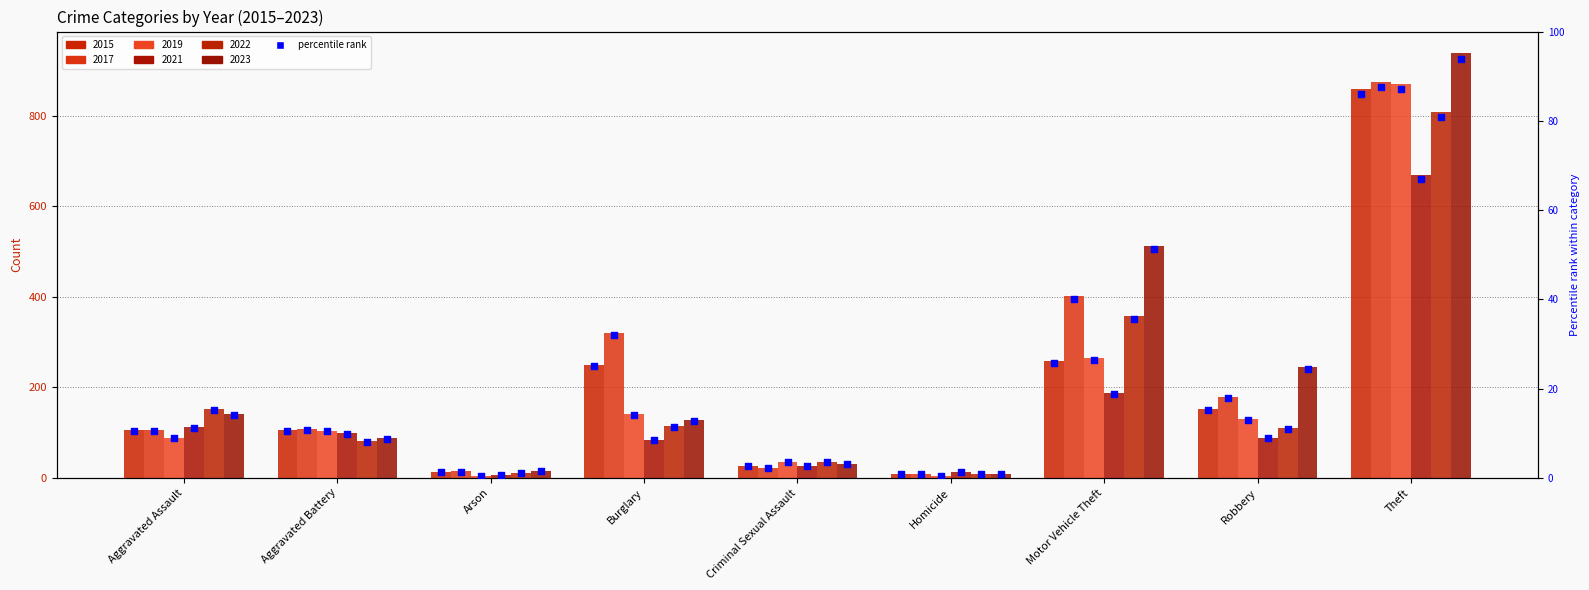

At which category is the sum across all series the highest?

Theft